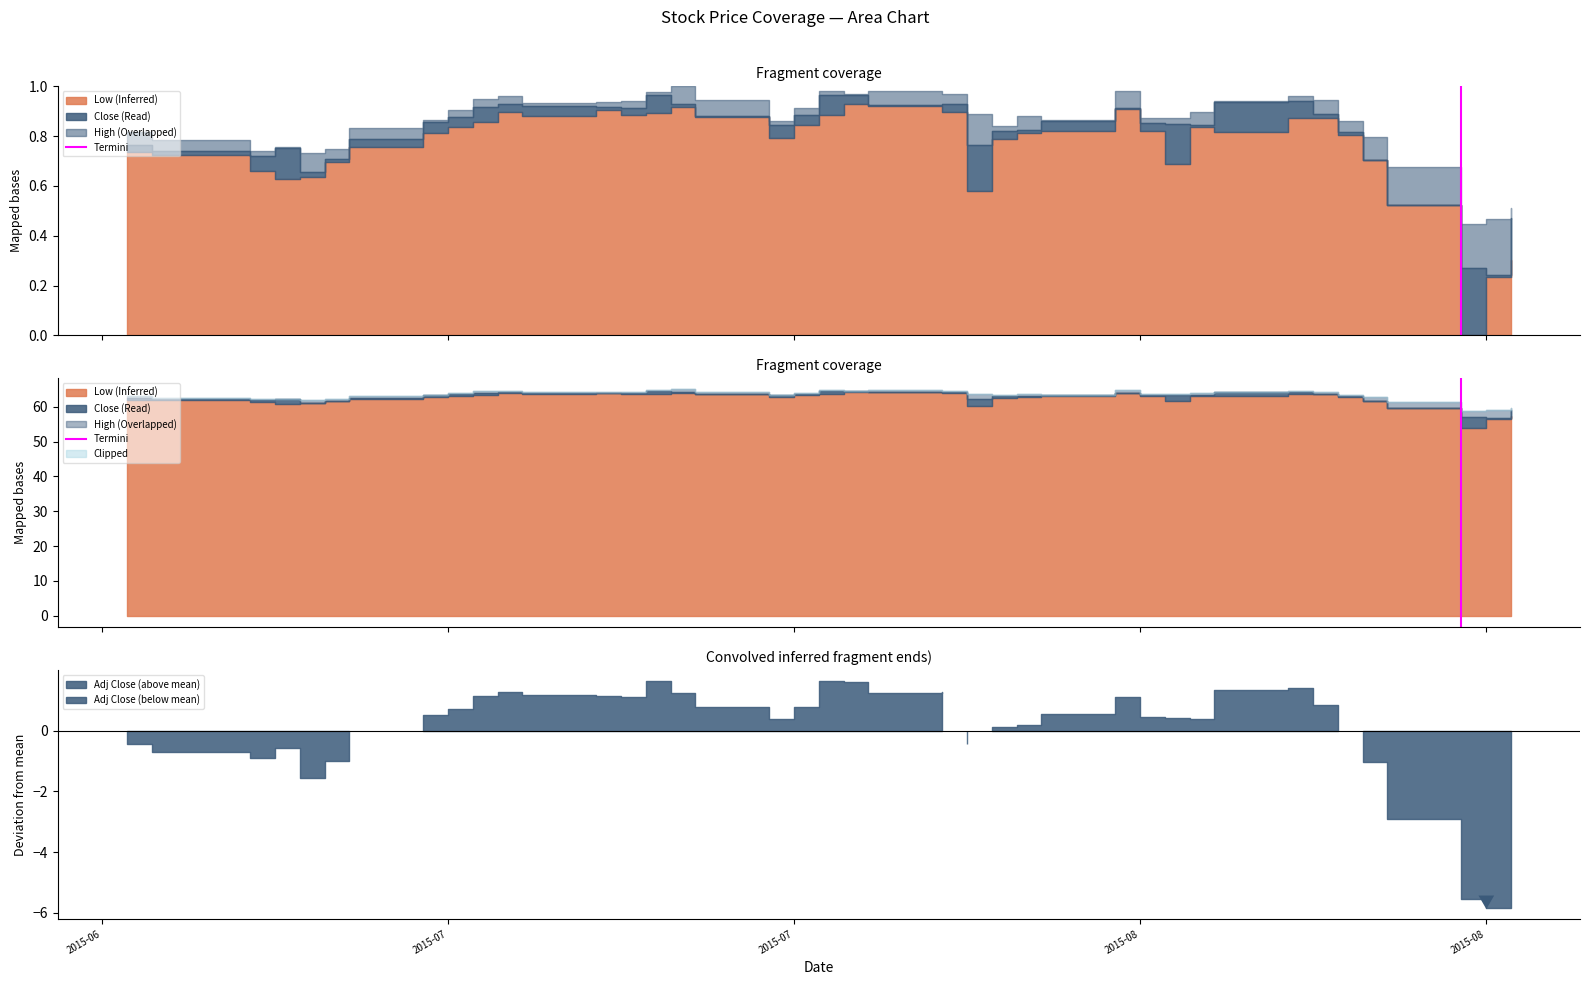

The value at 2015-06 is 0. True or false?

False